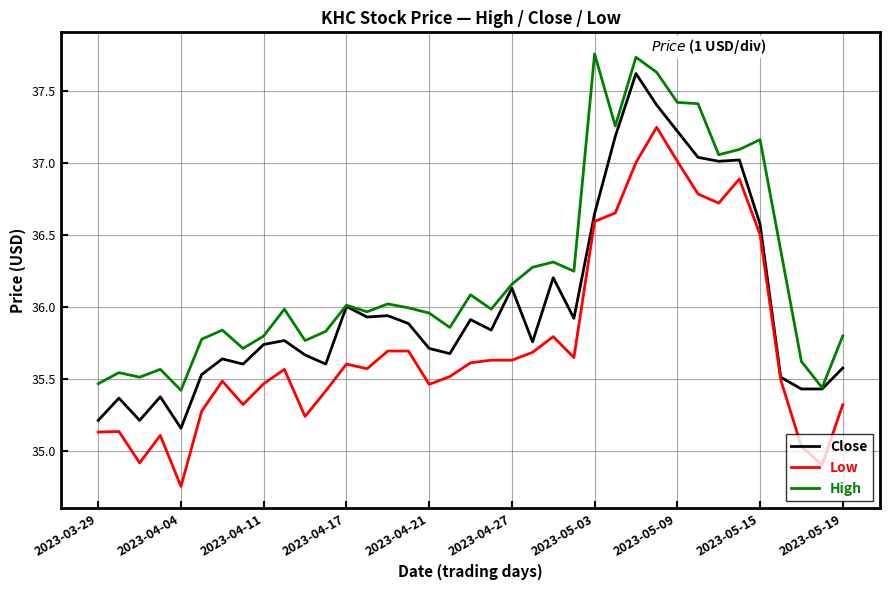

True or false: High and Low cross at least once.

False